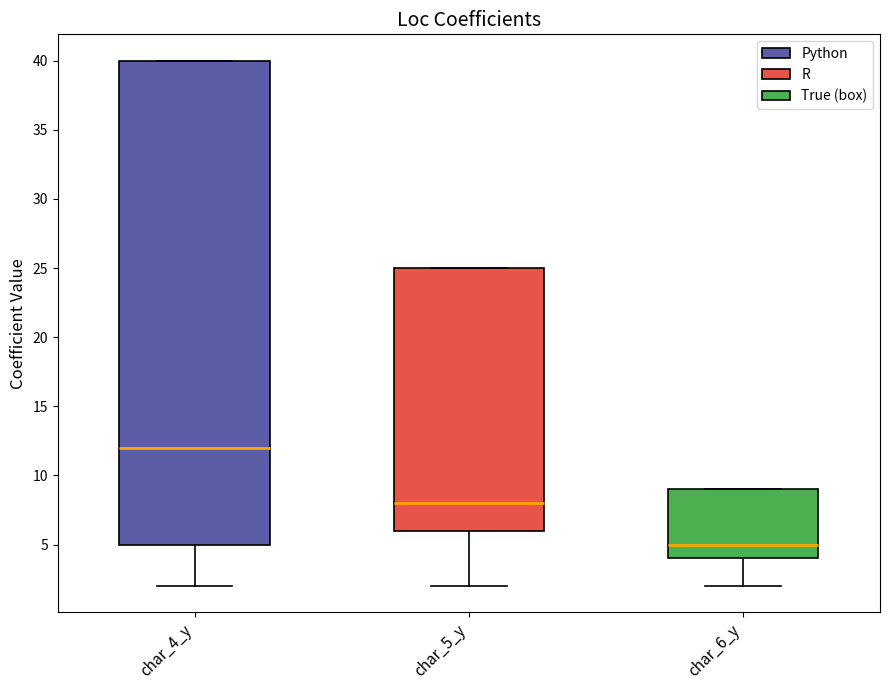

Where is the lower edge of the box for char_4_y on the y-axis? The values are not printed on the chart, so give them approximately, as read against the axis.

5